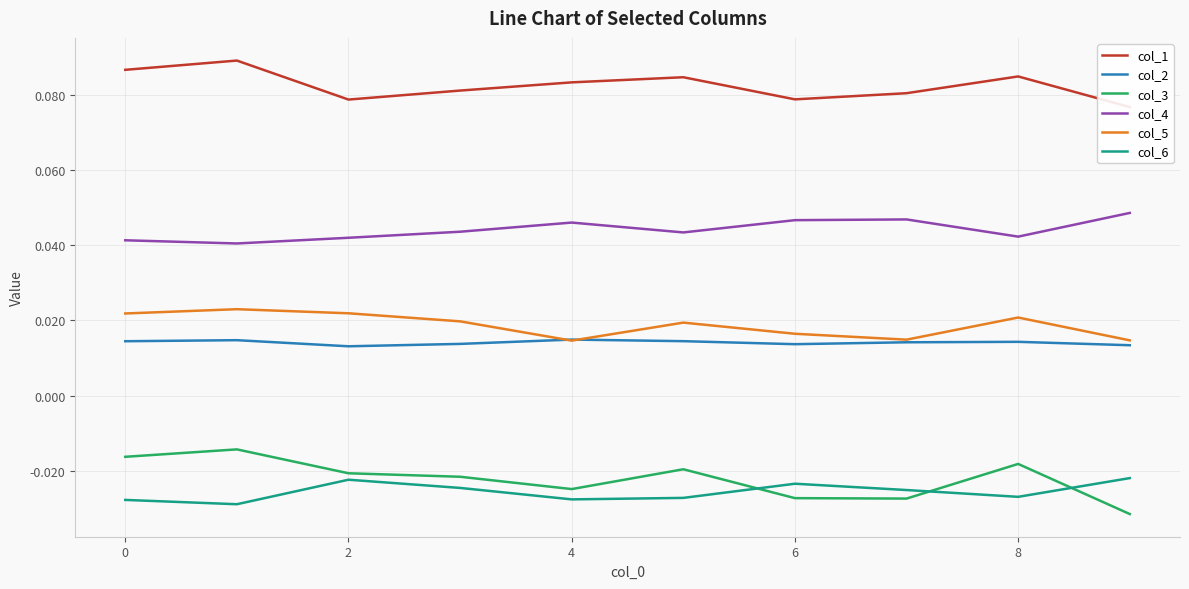

In col_6, how many points are higher than both neighbors (excluding endpoints)?

2